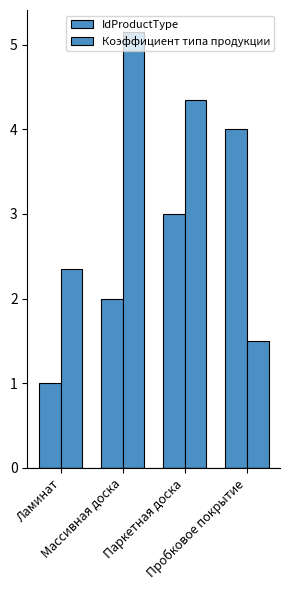

What is the average value of the IdProductType series?

2.5